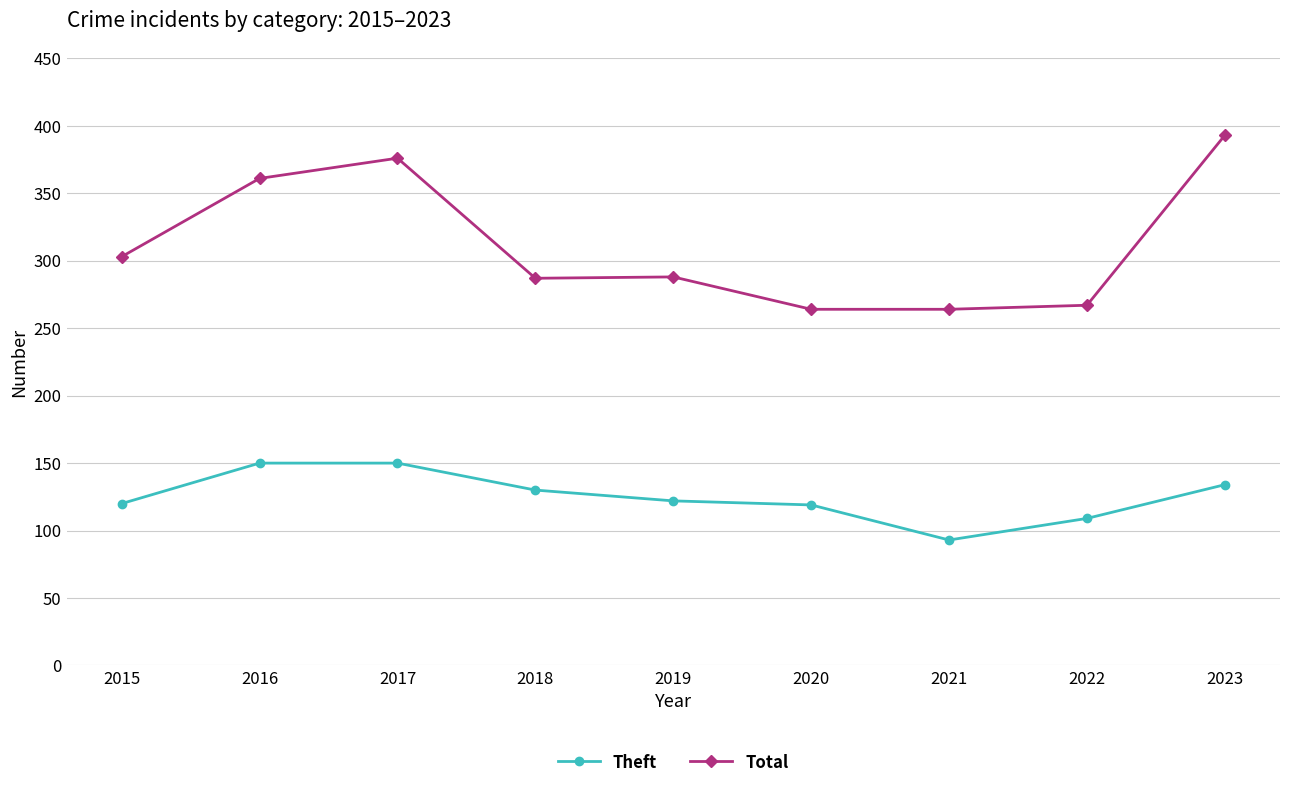

Is the value of Theft at 2017 greater than the value of Total at 2022?

No